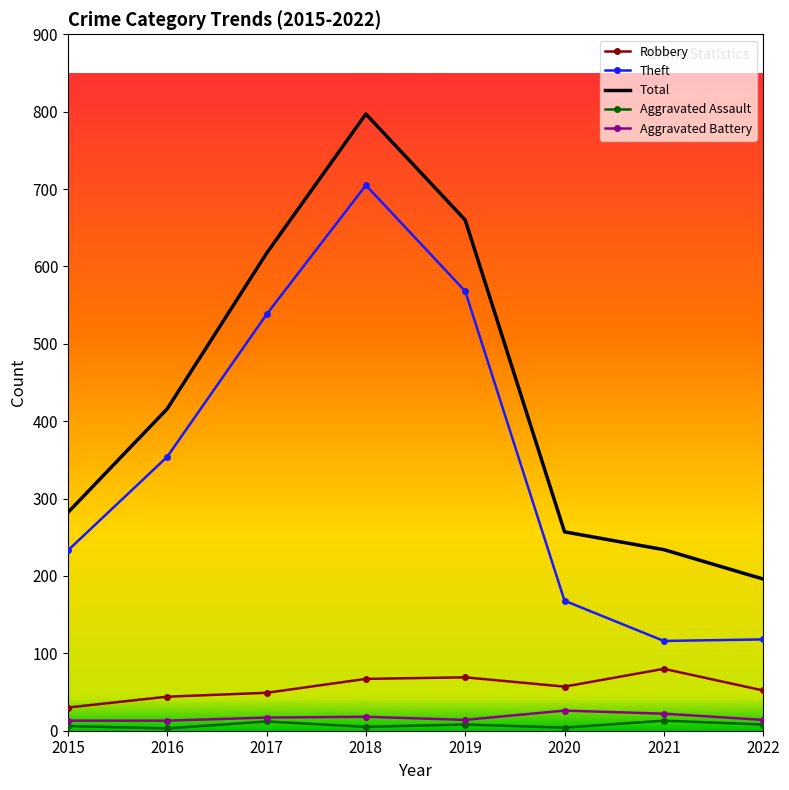

What is the highest value of the Aggravated Battery series?

26